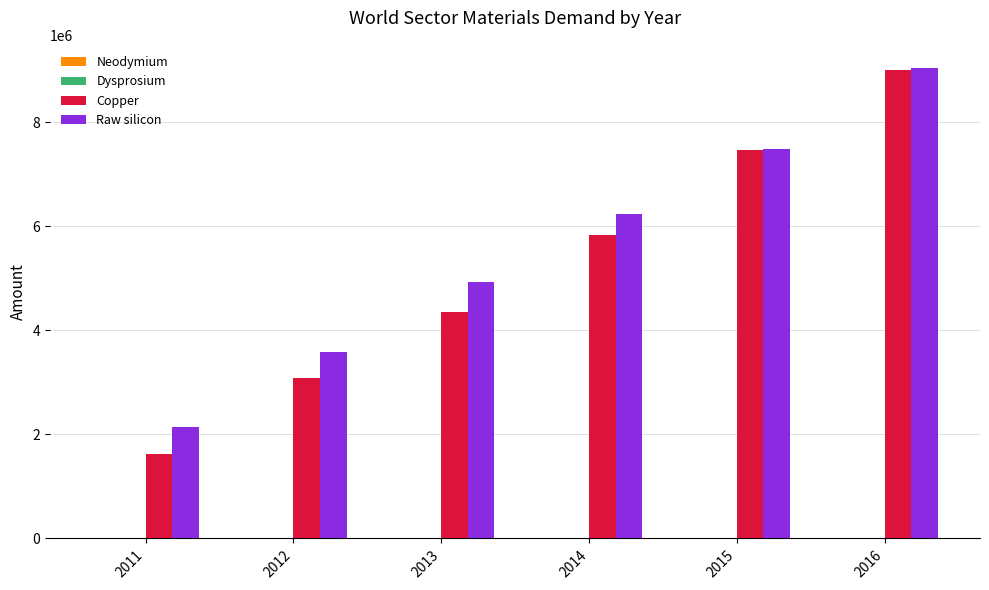

The Raw silicon series shows 3589423.1 at 2012. True or false?

True